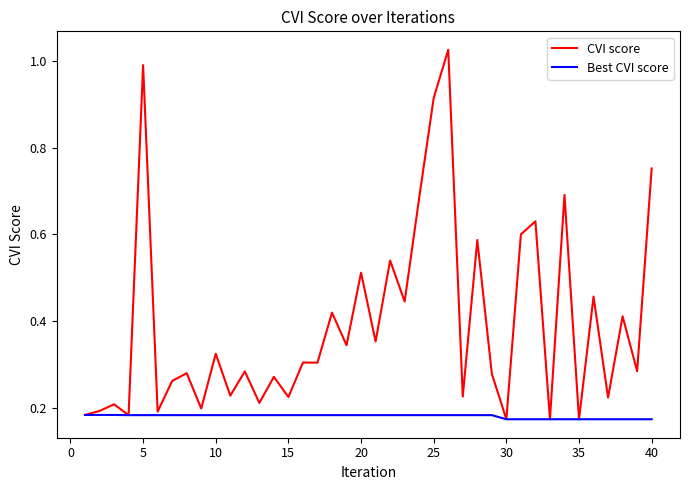

Which series has the largest range (max minus min)?

CVI score